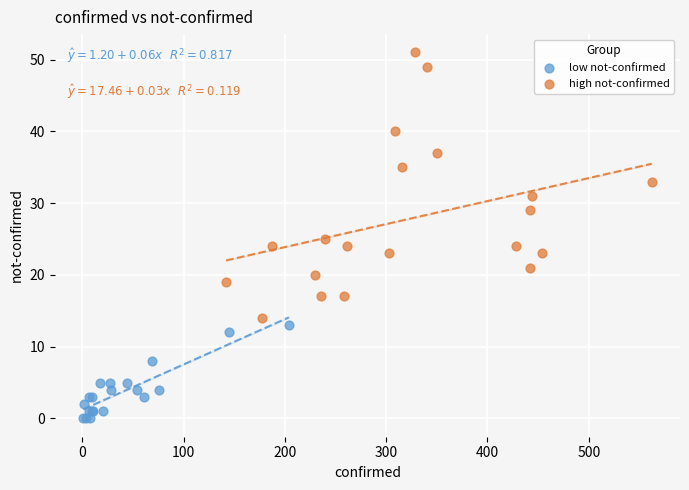

Which series contains the lowest Y value?

low not-confirmed